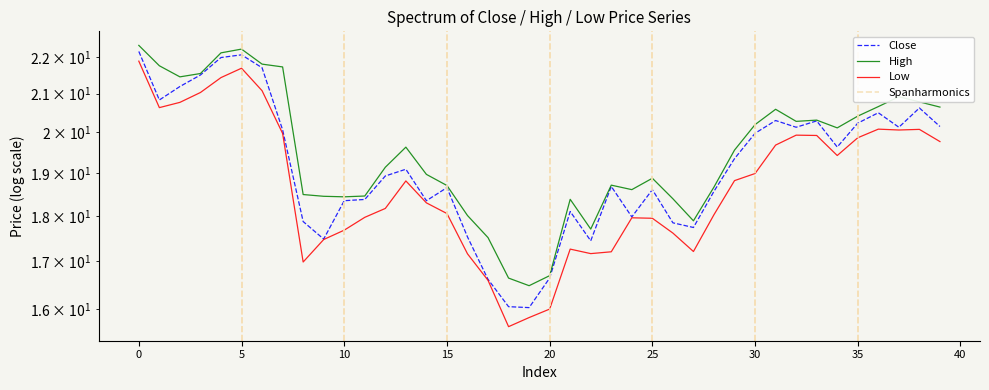

True or false: Low has a value of 27.2 at 14.

False